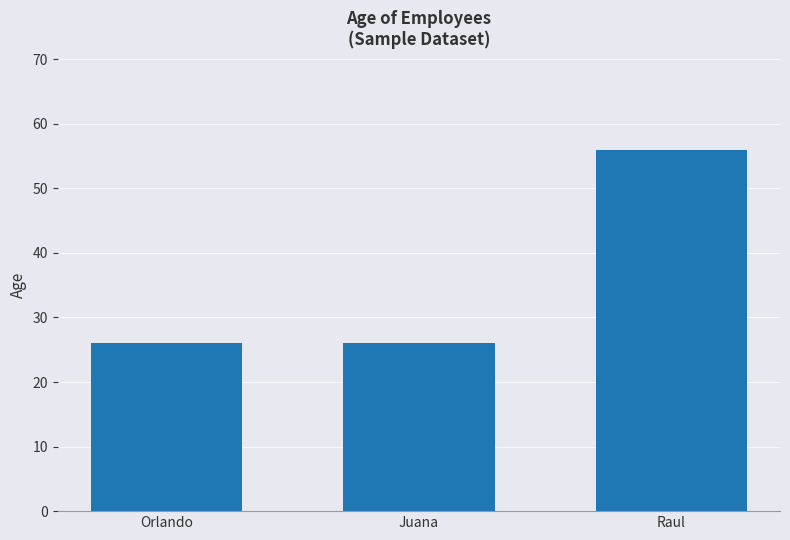

What is the greatest value displayed?

56